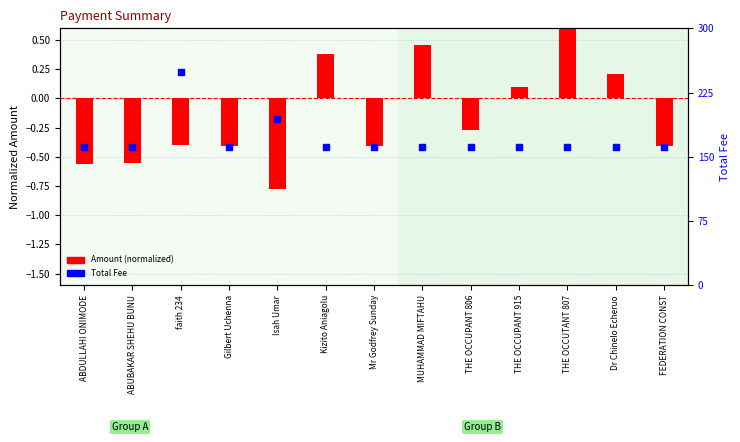

What are all the series names shown in the legend?

Amount (normalized), Total Fee